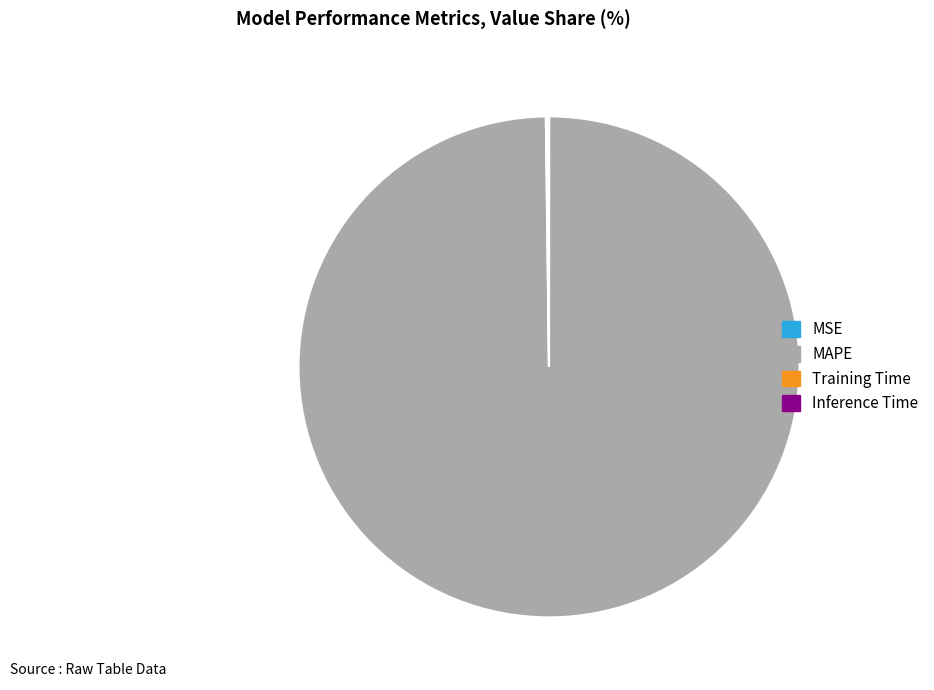

The MAPE slice represents 100% of the pie. True or false?

True